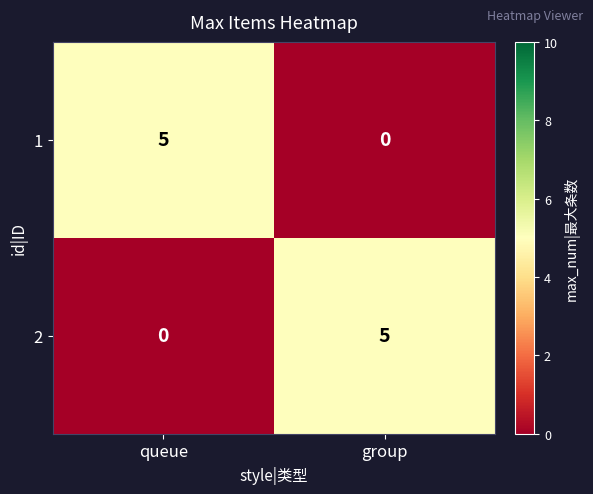

What is the total value across all series at group?

5